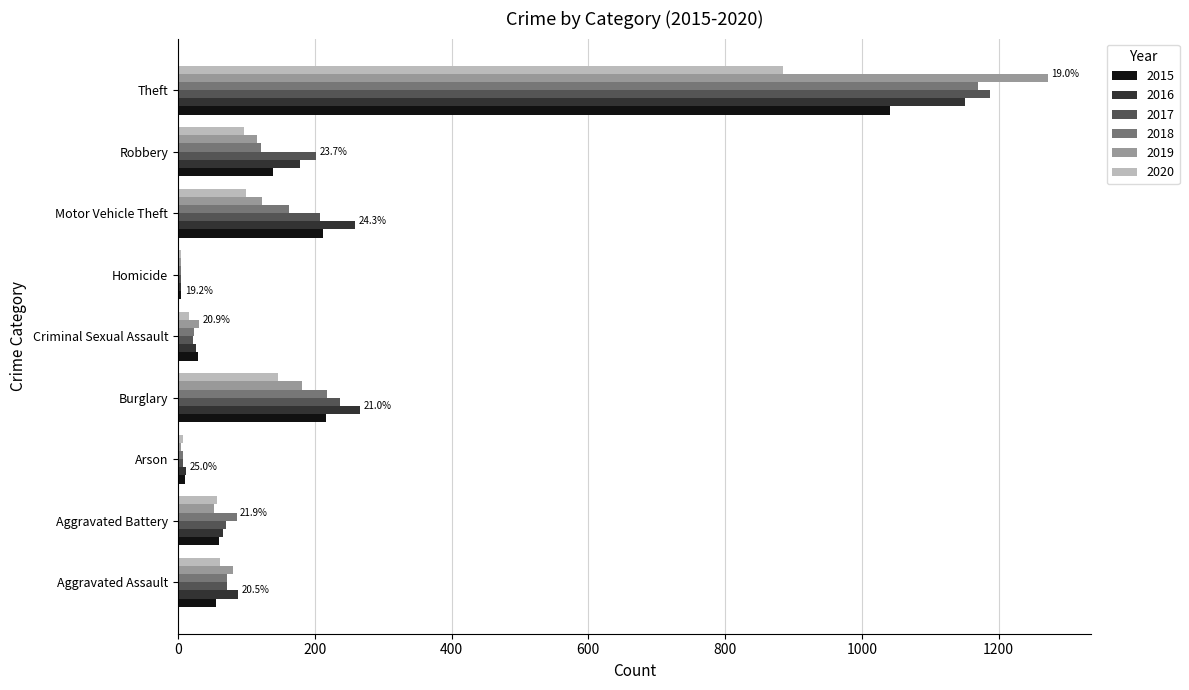

What is the greatest value displayed?

1272